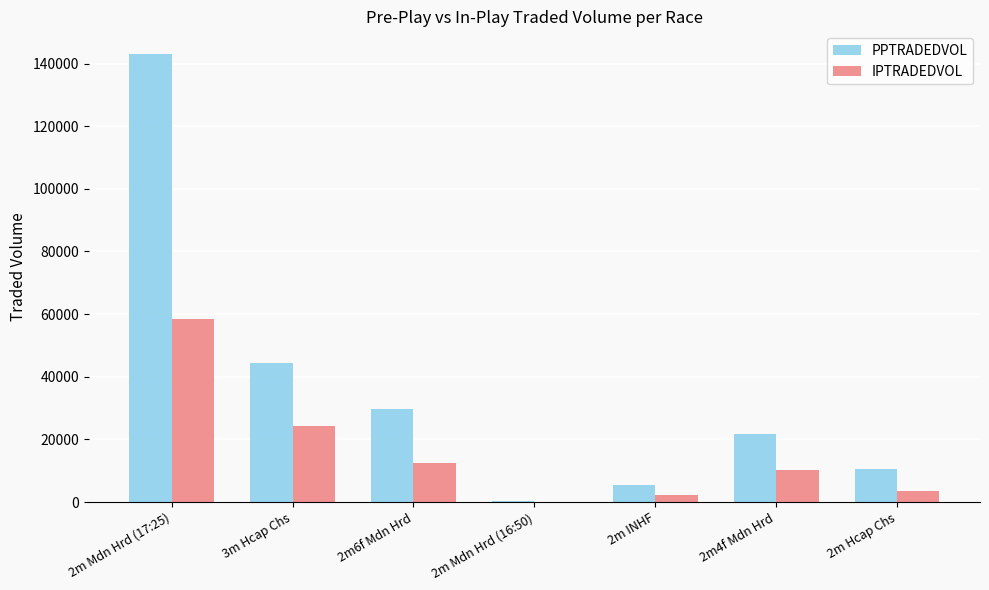

Between 3m Hcap Chs and 2m Hcap Chs, which series saw the biggest shift?

PPTRADEDVOL